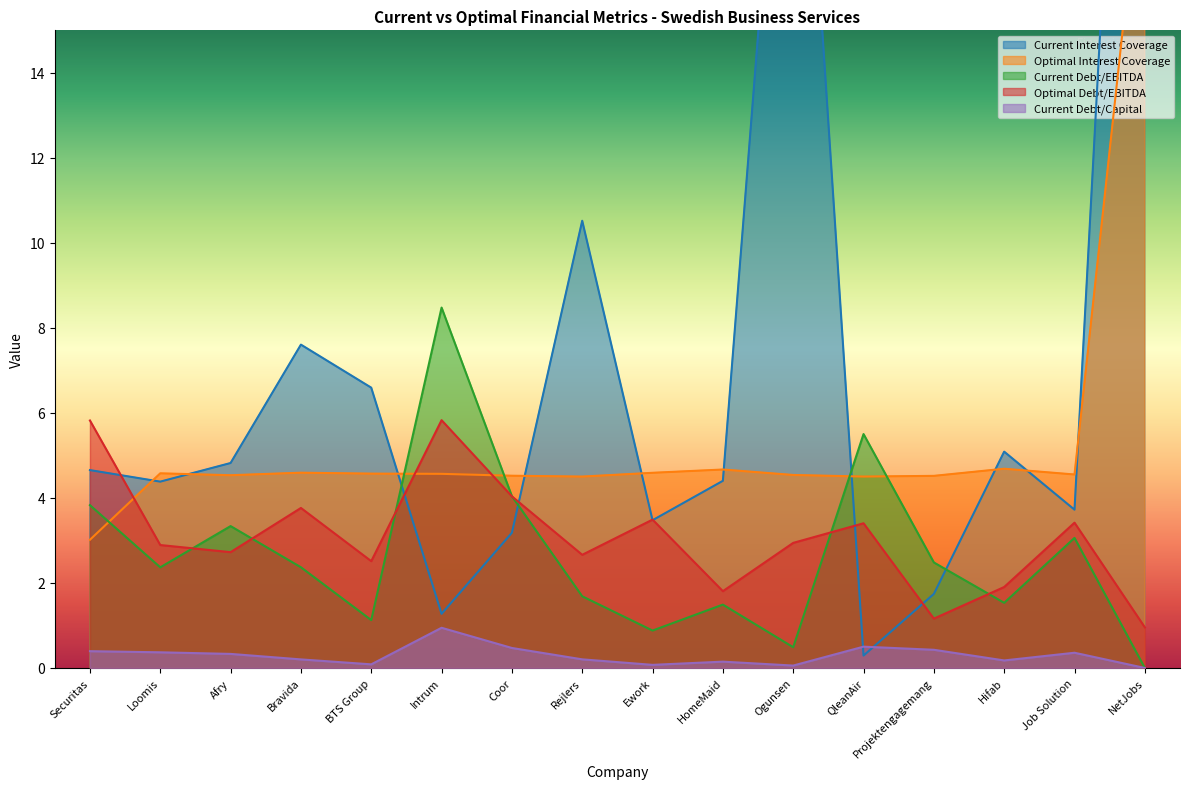

True or false: optimal_interest_coverage and current_interest_coverage cross at least once.

True